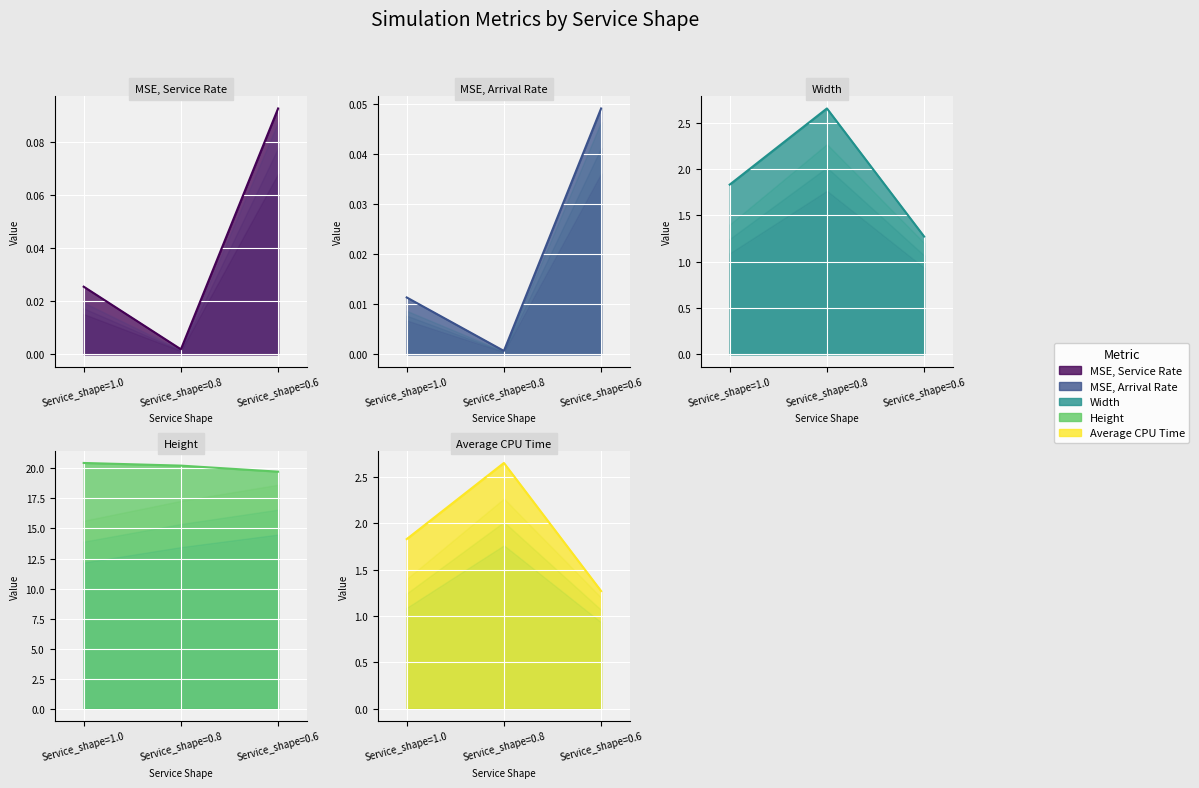

What is the label of the 3rd point from the left?

Service_shape=0.6